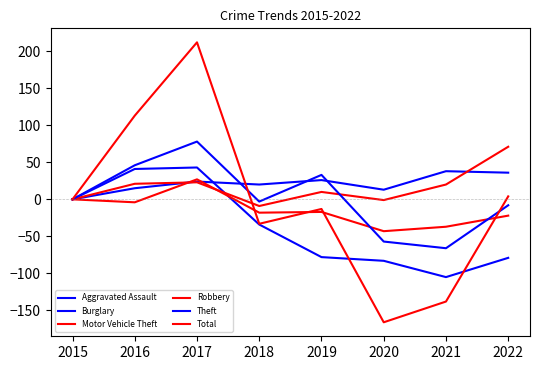

The value of Total at 2016 is 66. True or false?

False